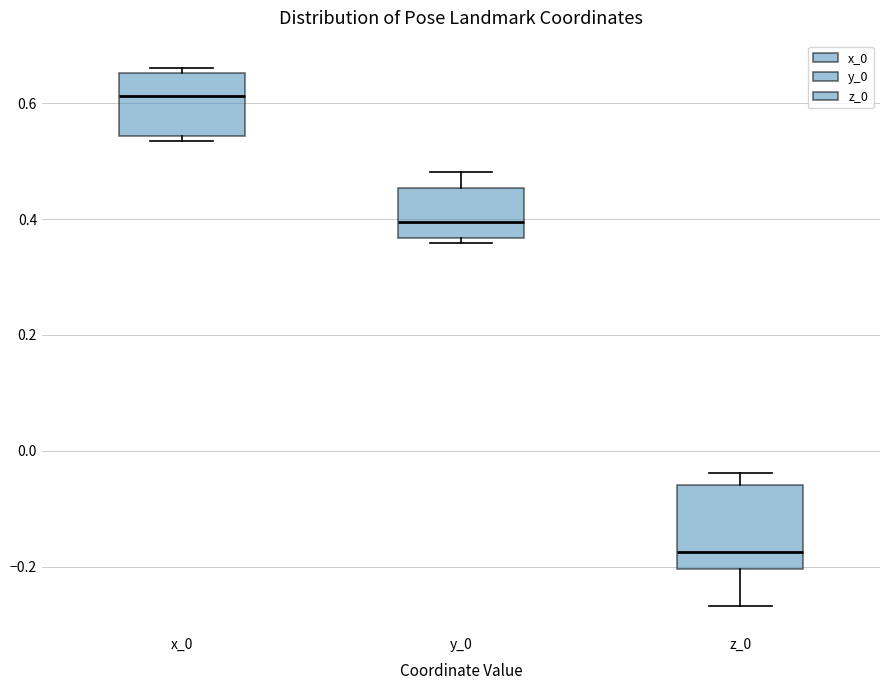

Reading left to right, read every box against the y-axis: the position of its median line, the range the box covers, and the ends of its whiskers. The values are not printed on the chart, so give them approximately, as read against the axis.

x_0: median 0.62, box 0.54 to 0.66, whiskers 0.54 (just below the box's lower edge) to 0.66 (just above the box's upper edge)
y_0: median 0.40, box 0.36 to 0.46, whiskers 0.36 (just below the box's lower edge) to 0.48
z_0: median -0.18, box -0.20 to -0.06, whiskers -0.26 to -0.04